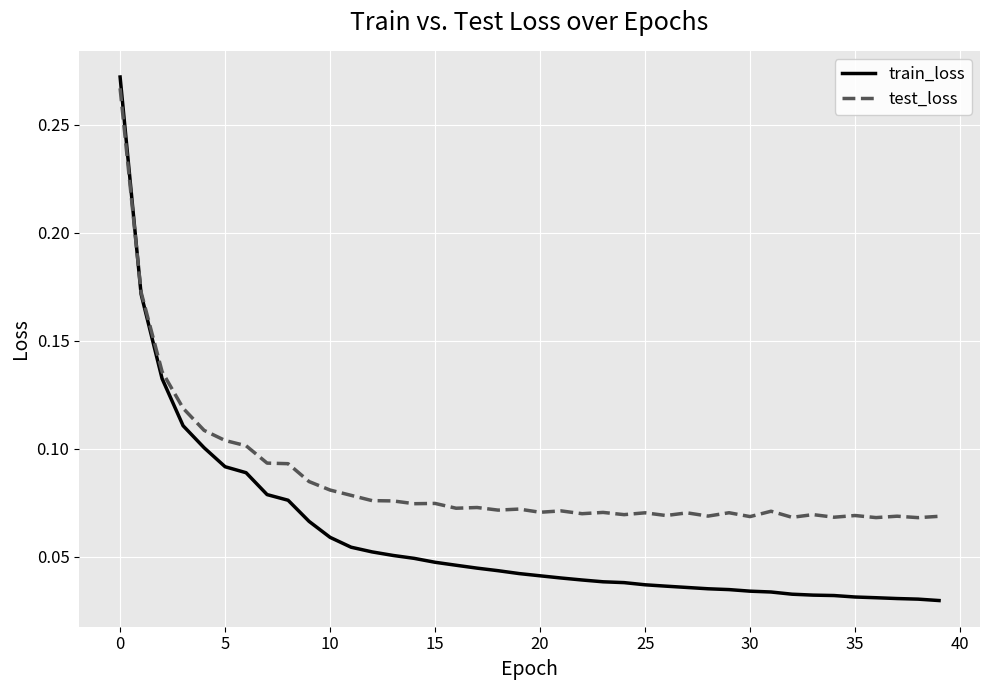

Rank the series by their average value, from highest to lowest.

test_loss, train_loss